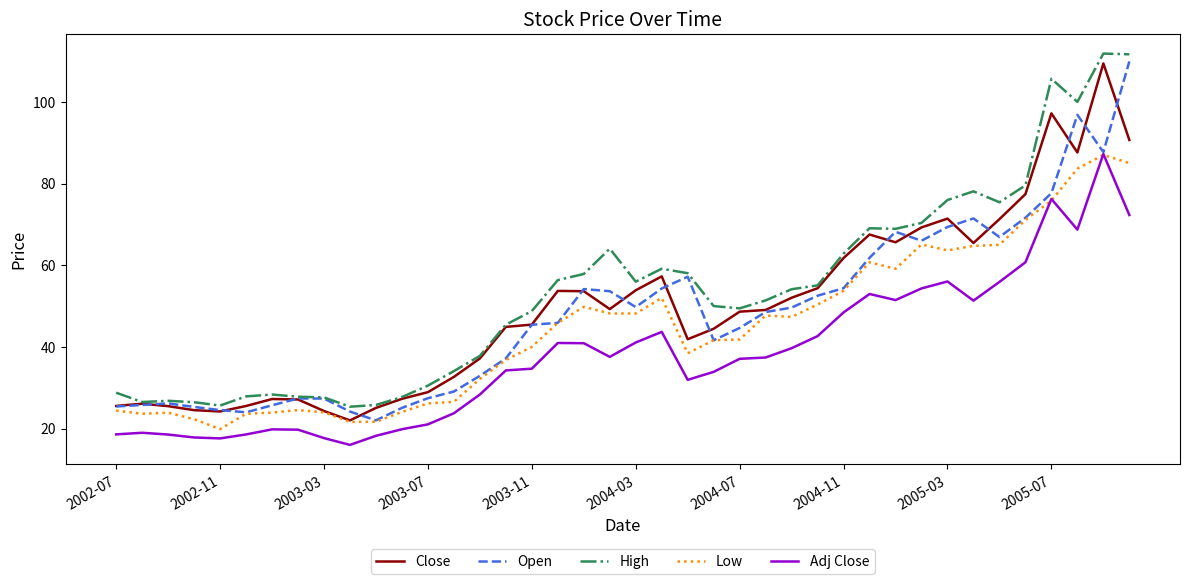

What is the average value of the High series?

53.6